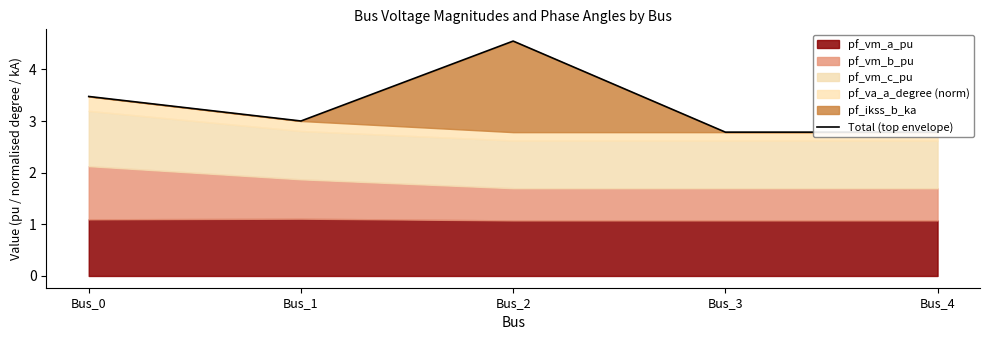

What is the difference between the maximum and minimum values?

1.8